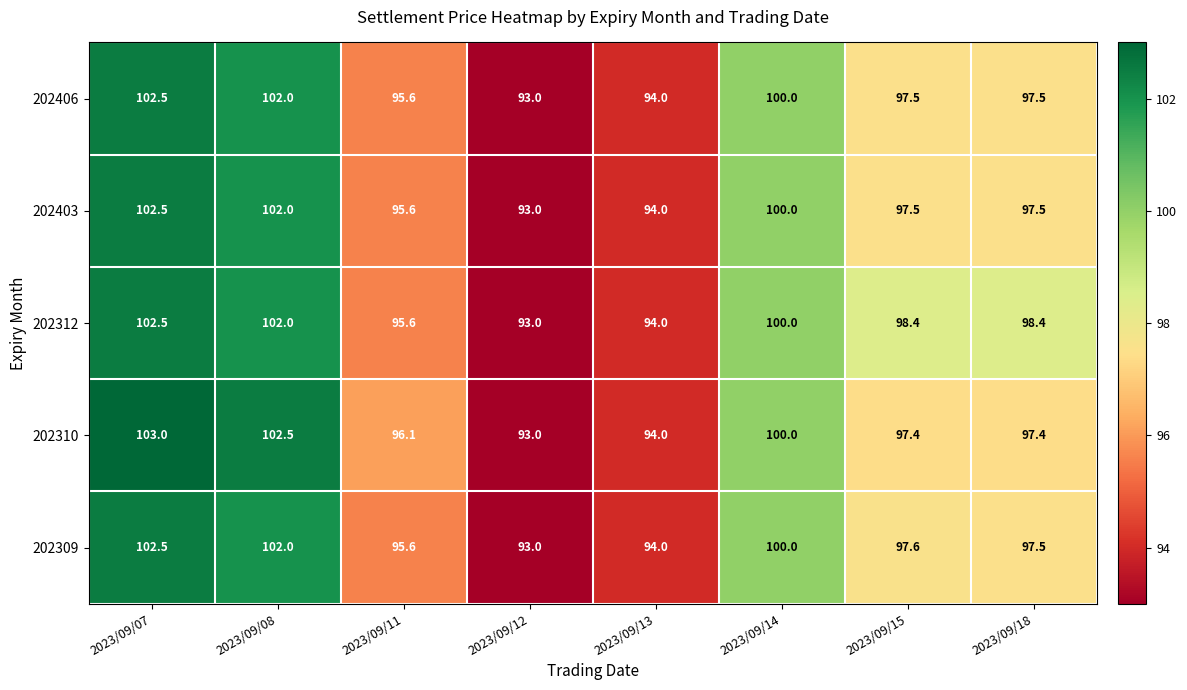

Is it true that 202406 equals 93.0 at 2023/09/12?

True